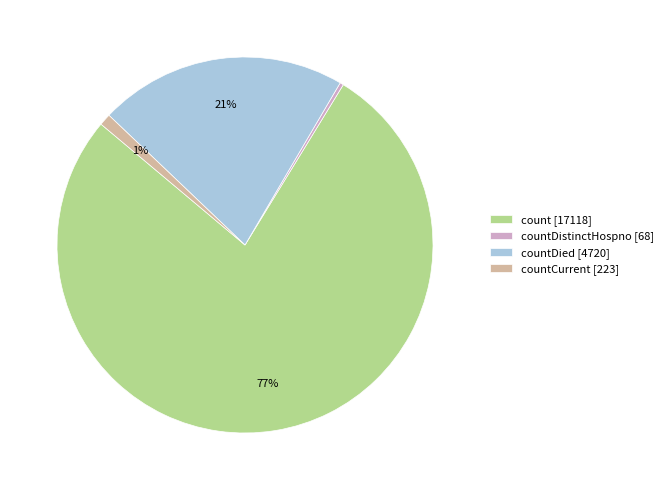

How many slices are in this pie chart?

4